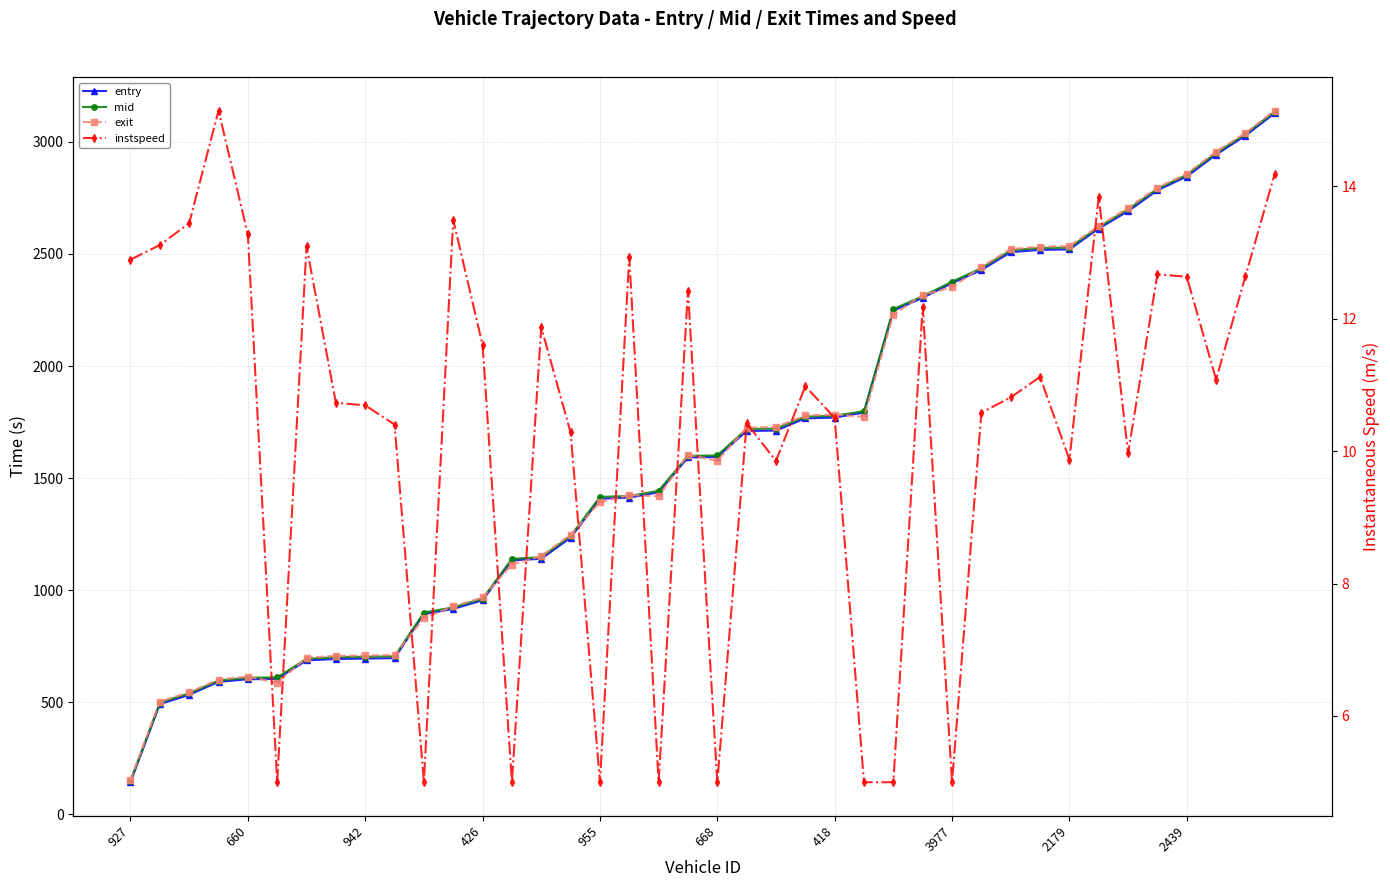

Does the chart have visible grid lines?

Yes